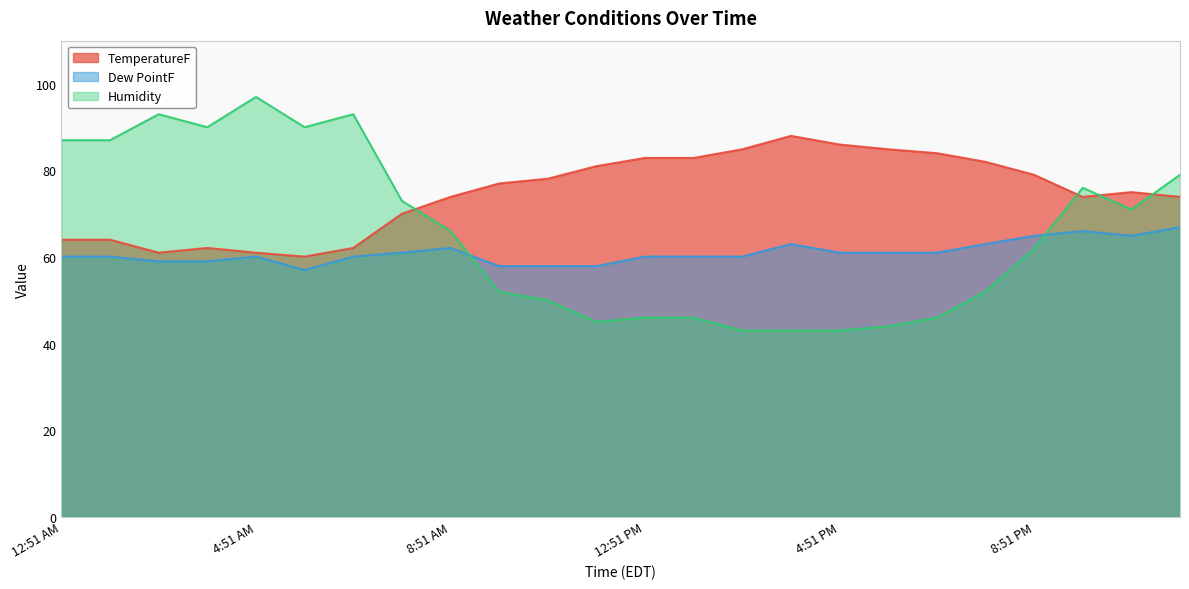

What is the difference between the maximum and minimum values in the Humidity series?

54.0